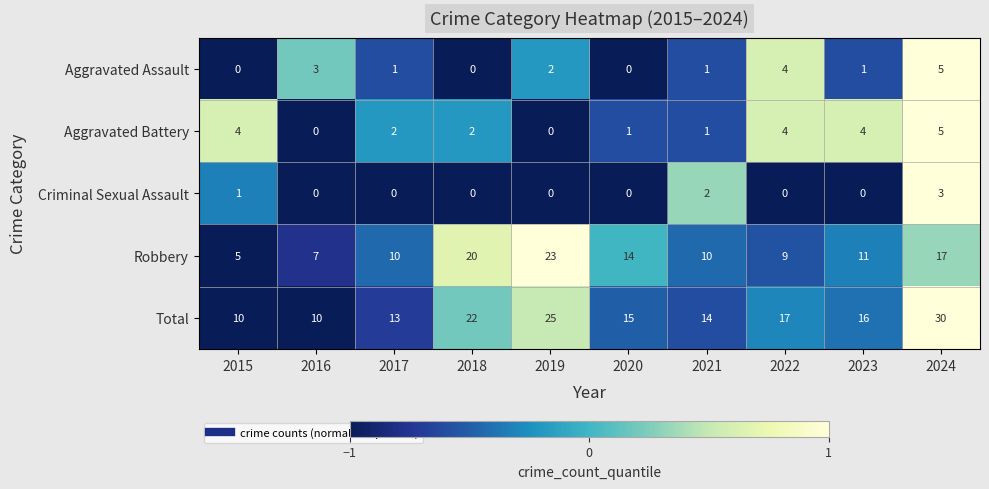

What is the approximate value of Total at 2024, to the nearest 10?

30